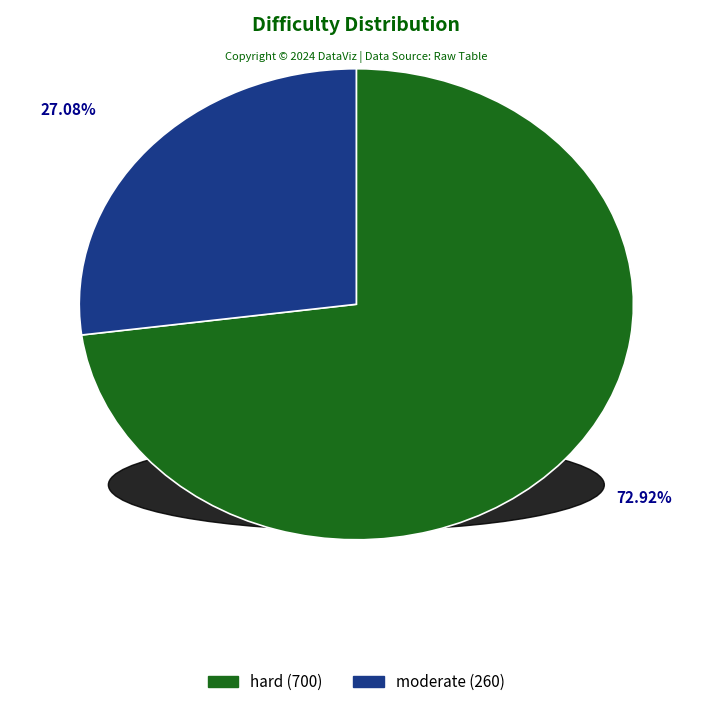

To the nearest percent, what is the difference between the moderate and hard slice percentages?

46%